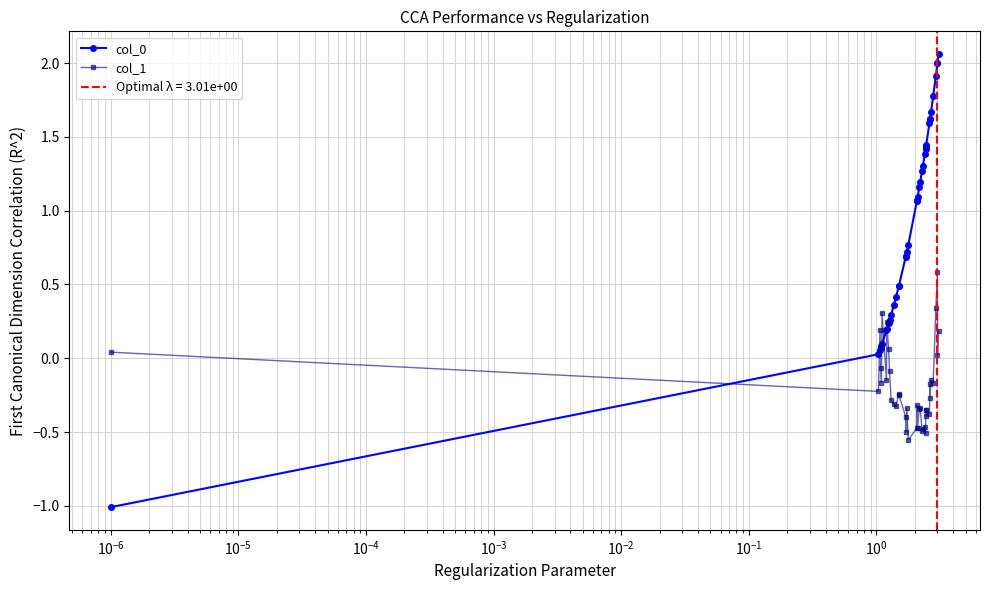

True or false: col_1 and col_0 cross at least once.

True